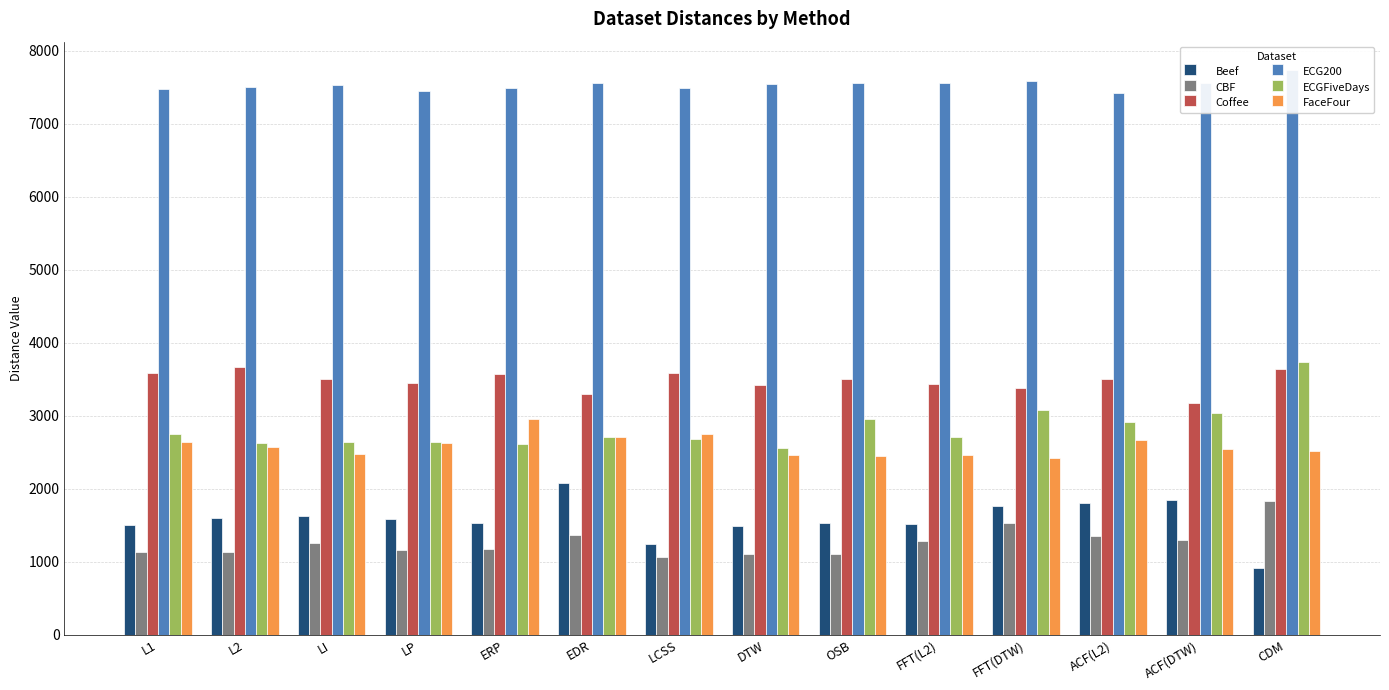

The value of ECGFiveDays at LCSS is 1237. True or false?

False